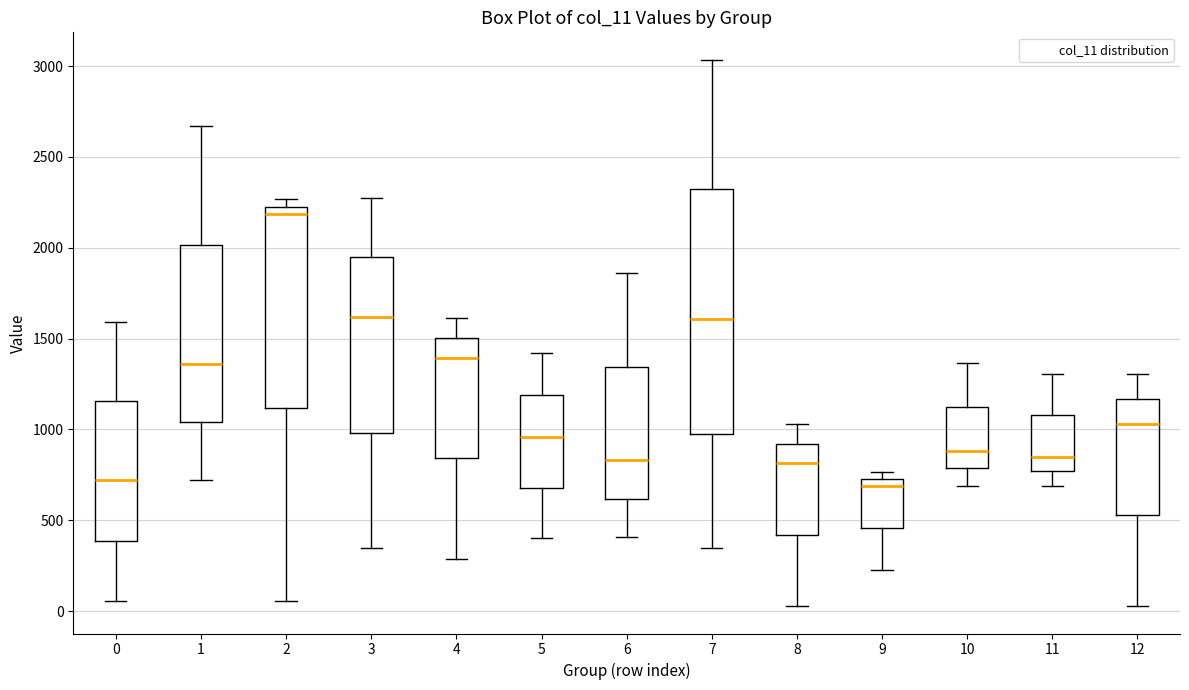

Where does the lower whisker of the box at x = 6 end on the y-axis? The values are not printed on the chart, so give them approximately, as read against the axis.

400